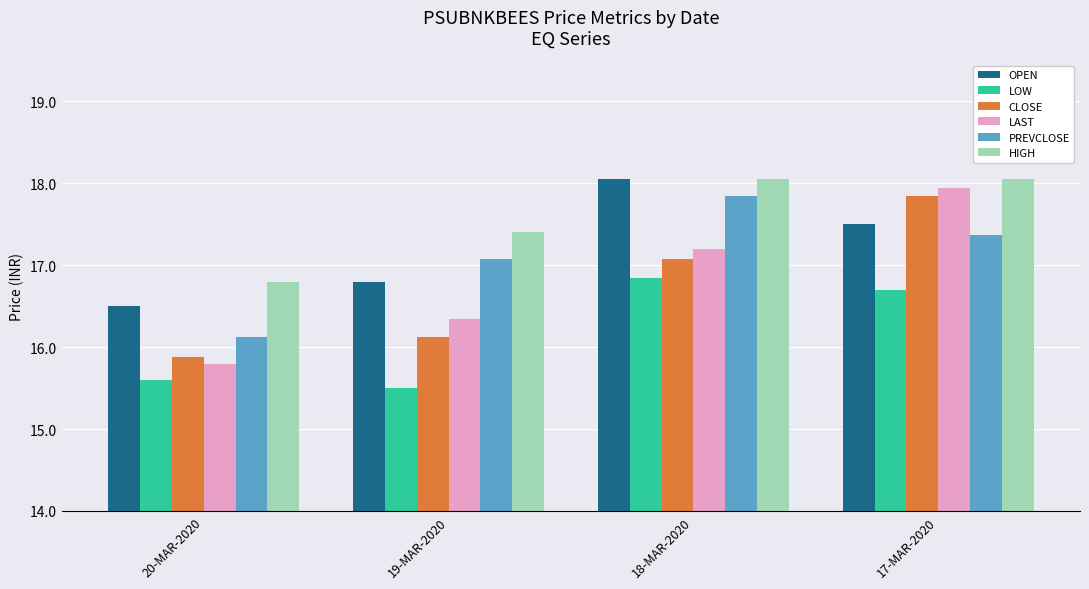

Rank the series at 20-MAR-2020 from highest to lowest value.

HIGH, OPEN, PREVCLOSE, CLOSE, LAST, LOW